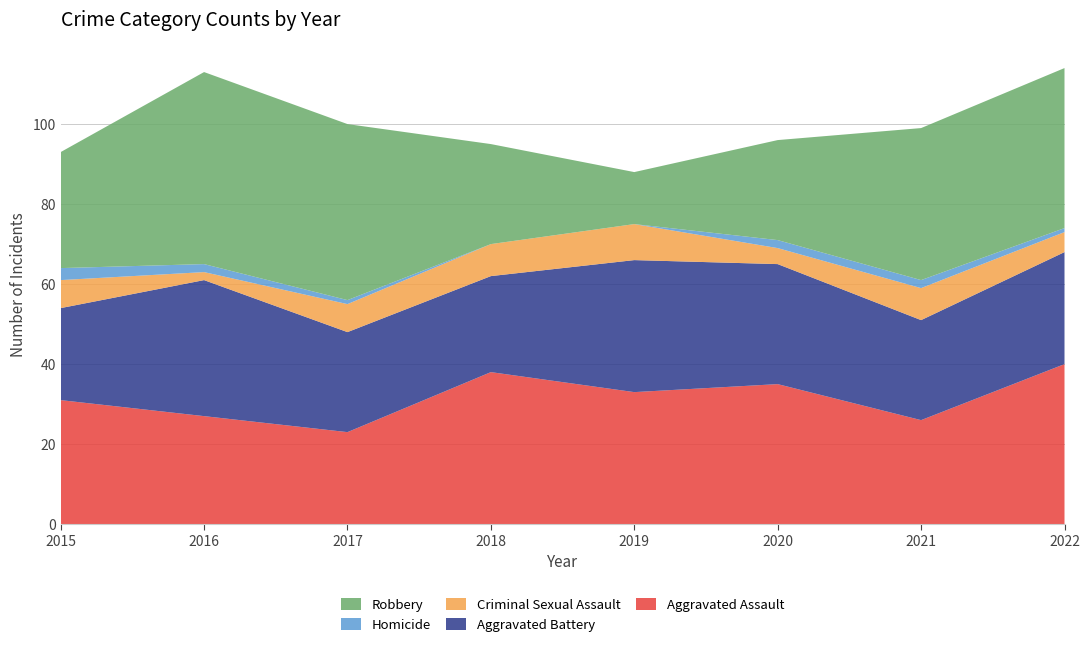

Reading right to left, list all the values displayed in this chart.

Aggravated Assault: 2022=40	2021=26	2020=35	2019=33	2018=38	2017=23	2016=27	2015=31
Aggravated Battery: 2022=28	2021=25	2020=30	2019=33	2018=24	2017=25	2016=34	2015=23
Criminal Sexual Assault: 2022=5	2021=8	2020=4	2019=9	2018=8	2017=7	2016=2	2015=7
Homicide: 2022=1	2021=2	2020=2	2019=0	2018=0	2017=1	2016=2	2015=3
Robbery: 2022=40	2021=38	2020=25	2019=13	2018=25	2017=44	2016=48	2015=29